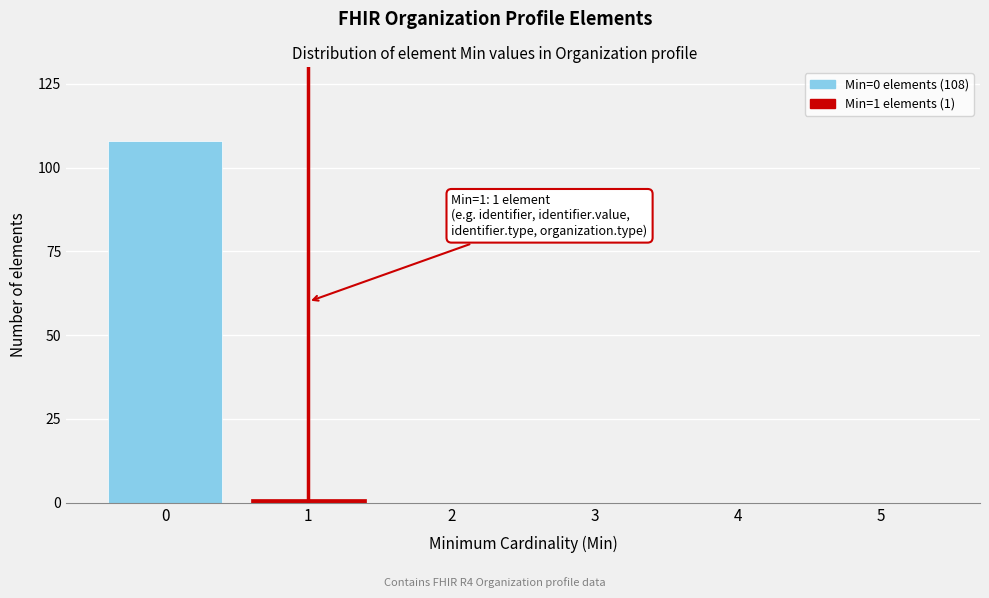

Reading right to left, list all the values displayed in this chart.

5=0	4=0	3=0	2=0	1=1	0=108